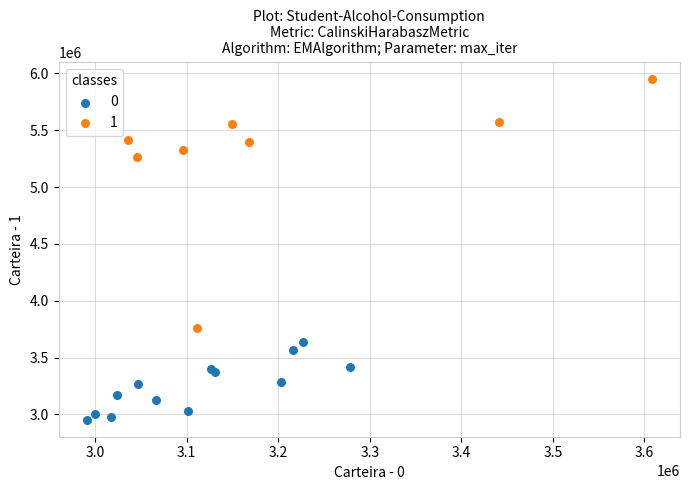

Which series reaches the maximum Y coordinate?

1